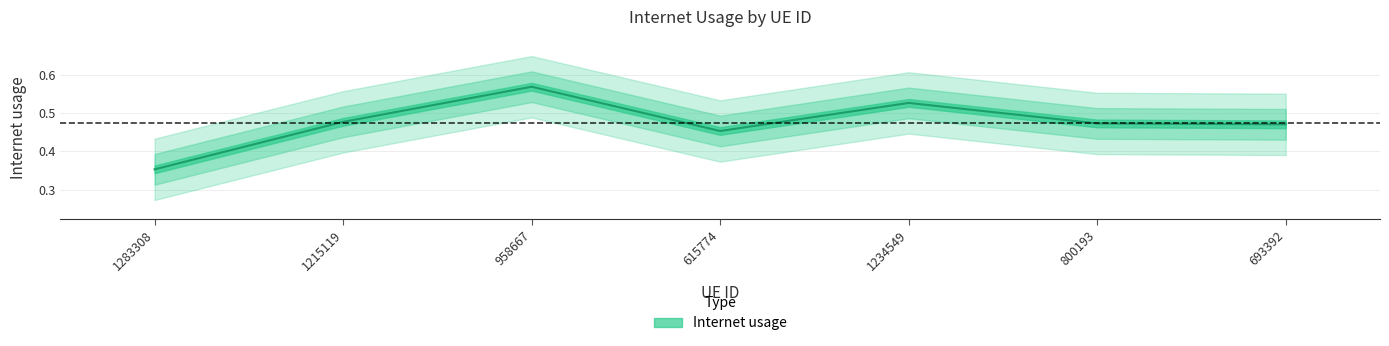

How many interior local valleys (lower than both neighbors) does the data have?

1